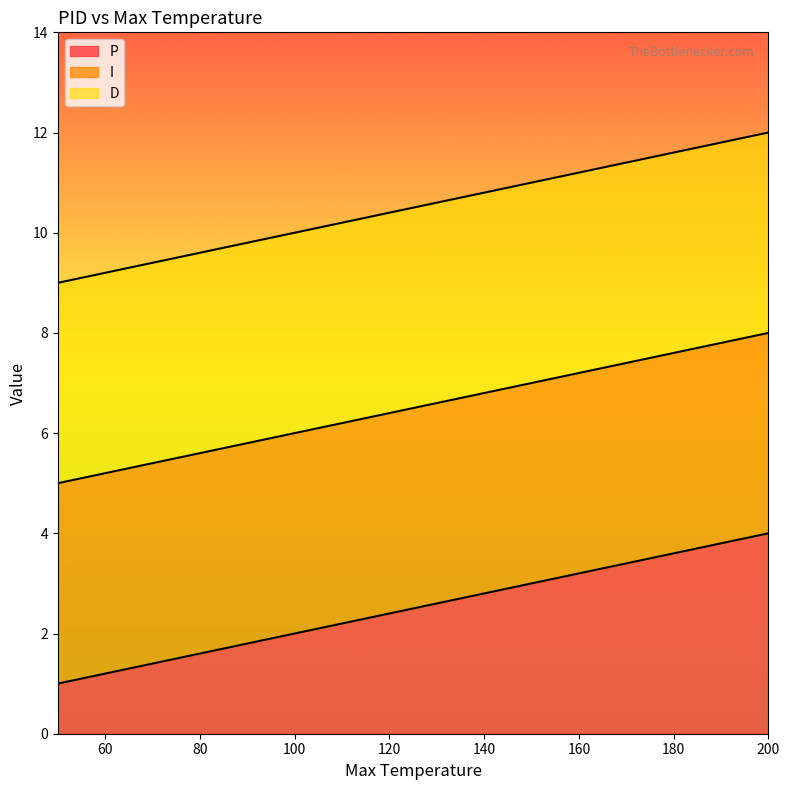

Between 100 and 150, which series saw the biggest shift?

P